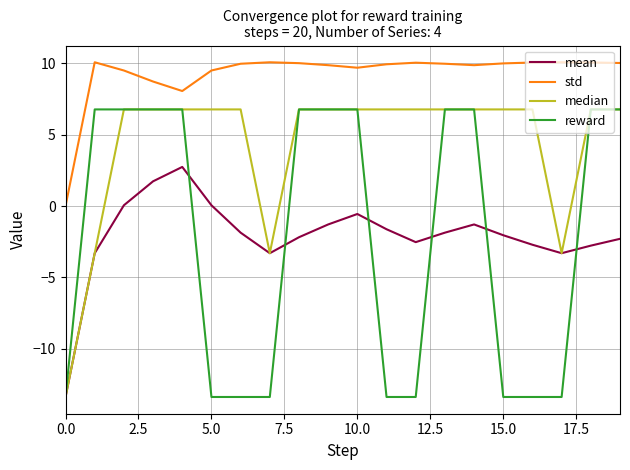

What is the highest value of the reward series?

6.8